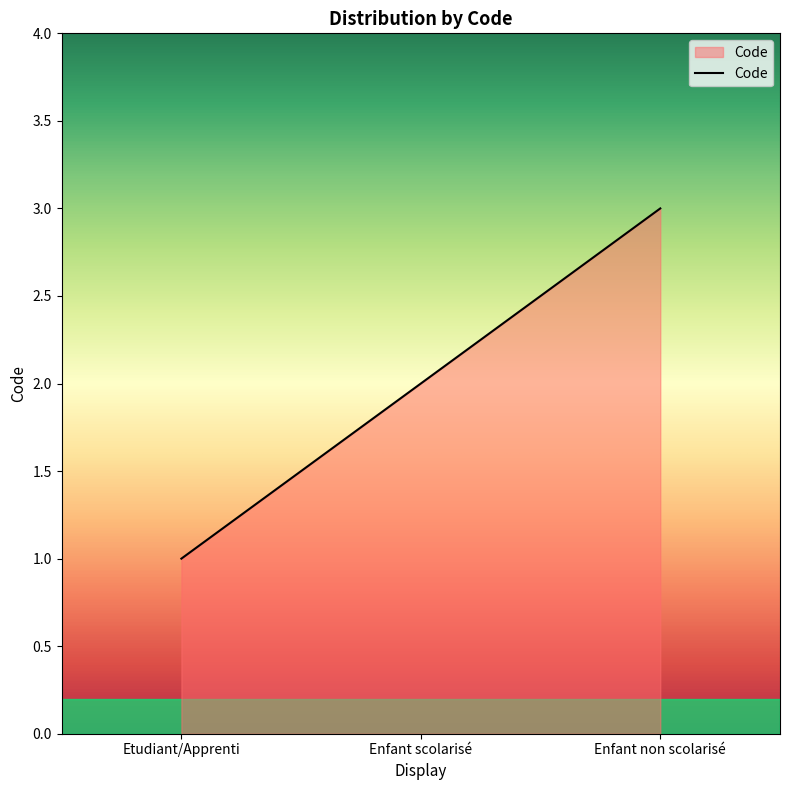

What position from the right is Enfant non scolarisé?

1